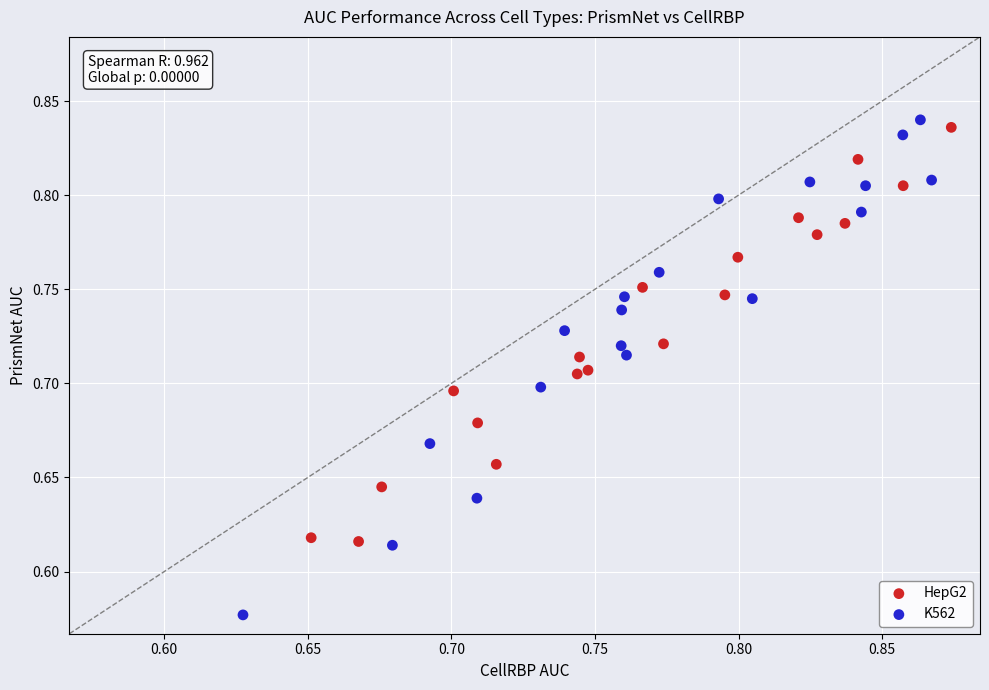

Which series has the largest Y range (max minus min)?

K562